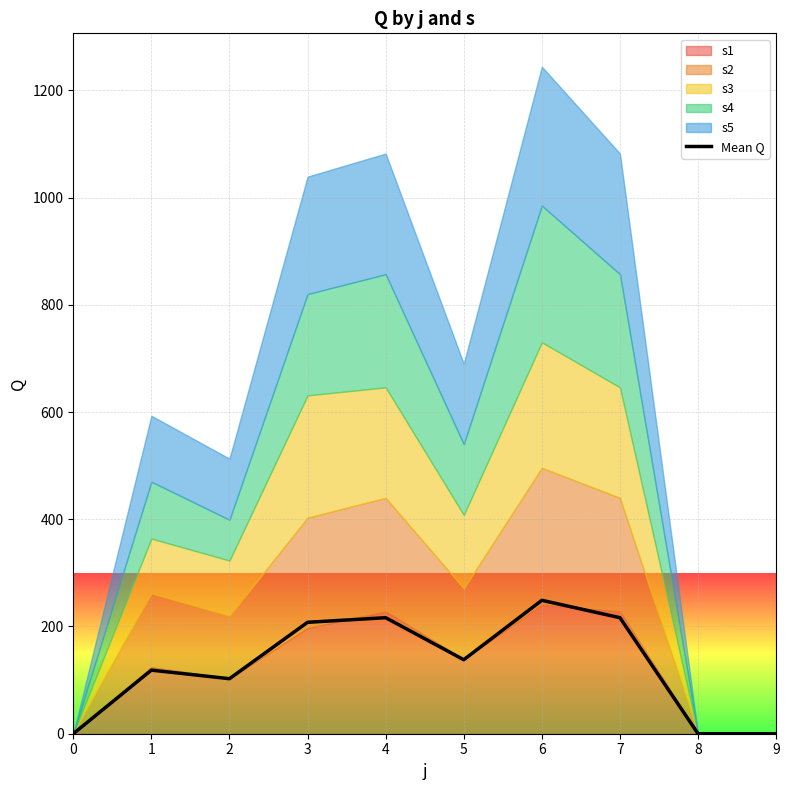

List the labels in order of value, smallest first.

0, 8, 9, 2, 1, 5, 3, 4, 7, 6